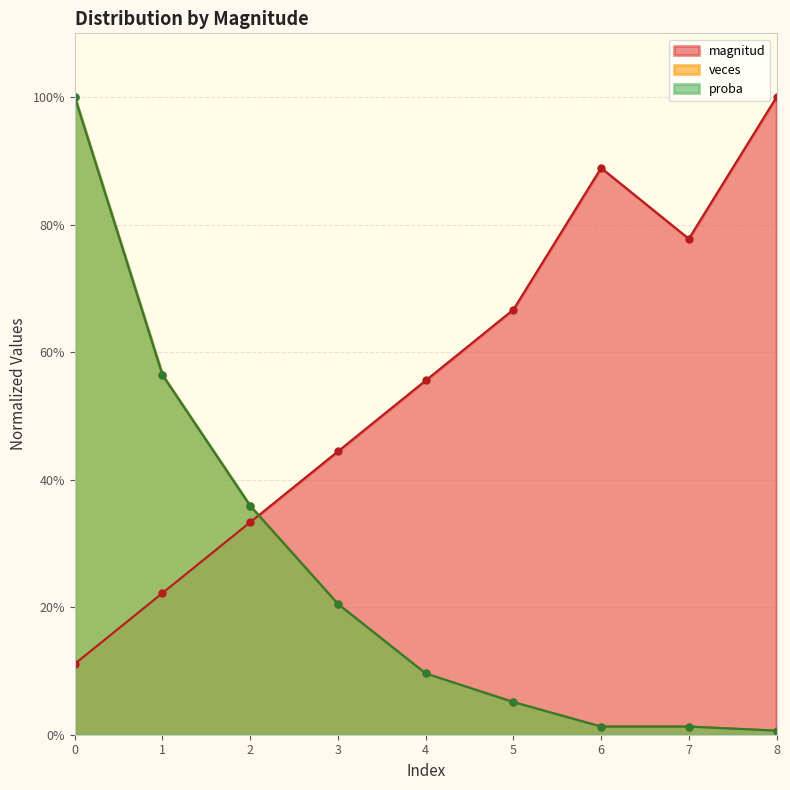

How many lines are shown in the chart?

3